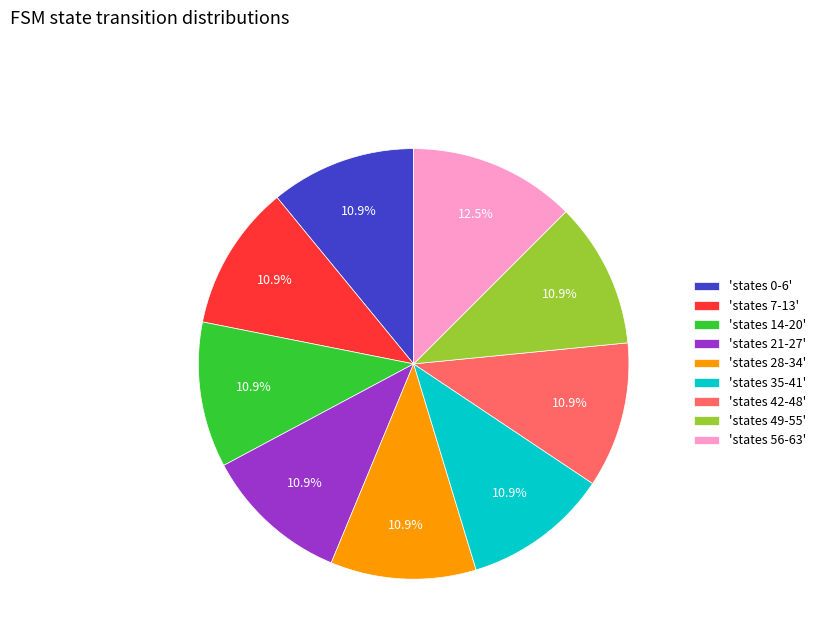

Approximately how many times larger is the value at 'states 35-41' compared to 'states 7-13'?

1.0